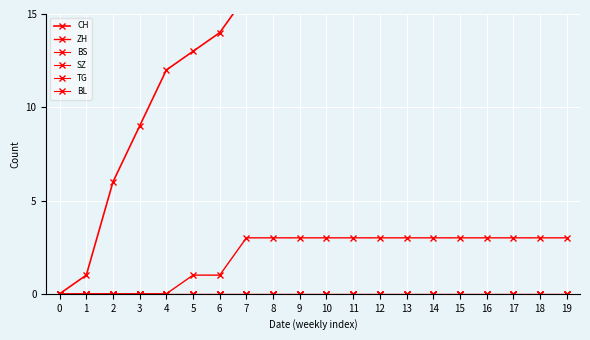

True or false: BL and CH cross at least once.

False